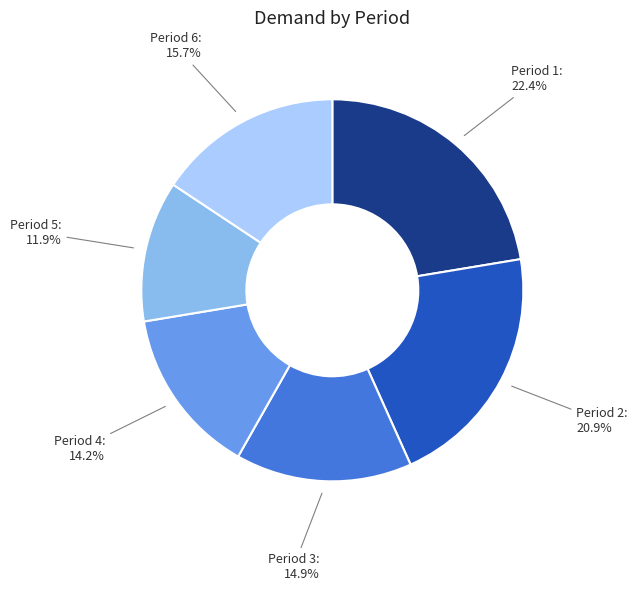

Rank the categories by value from highest to lowest.

Period 1, Period 2, Period 6, Period 3, Period 4, Period 5